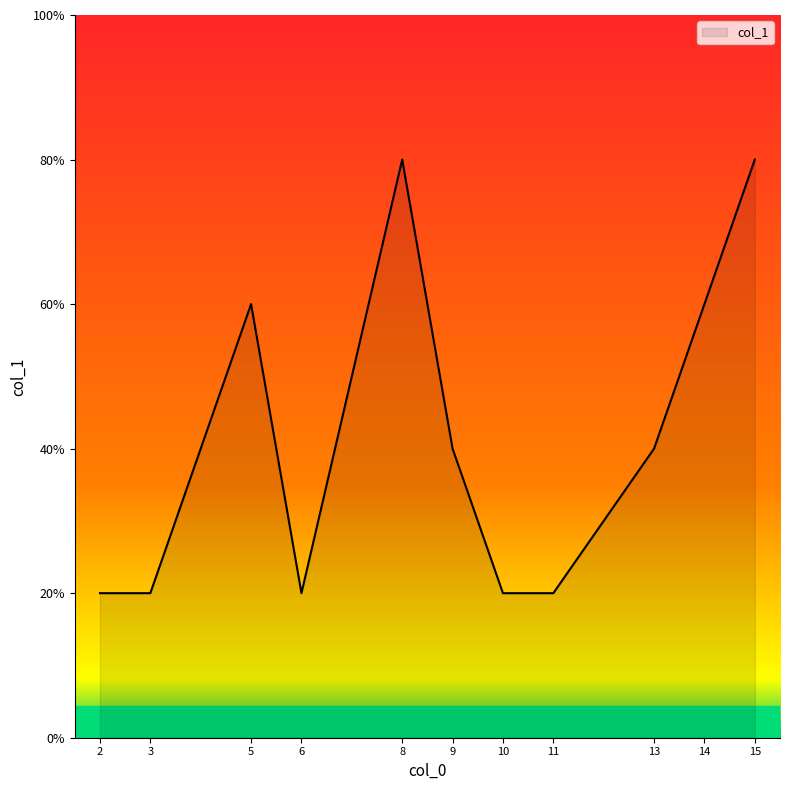

Does the chart display data point markers on the line(s)?

No